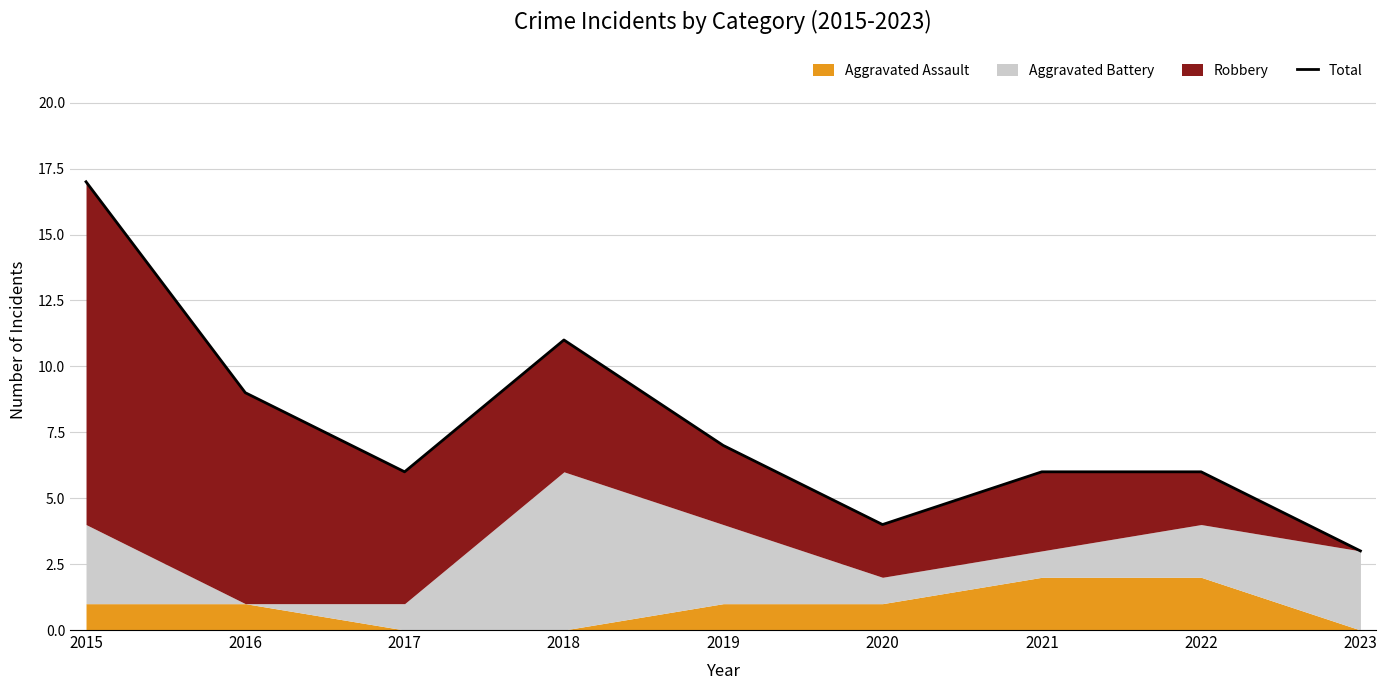

The value at 2020 is 7. True or false?

False